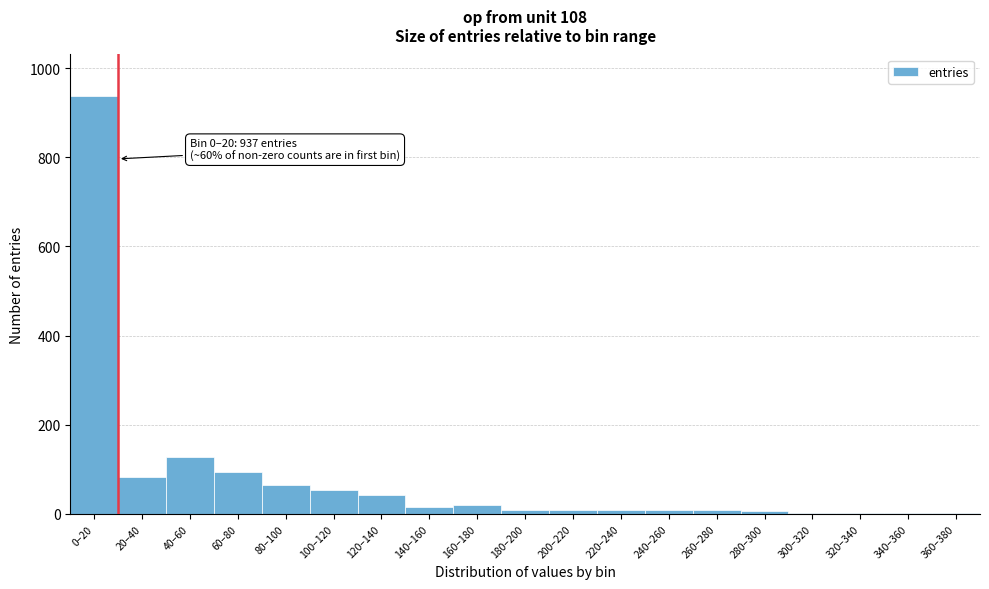

True or false: the data shows 8 at 260–280.

True